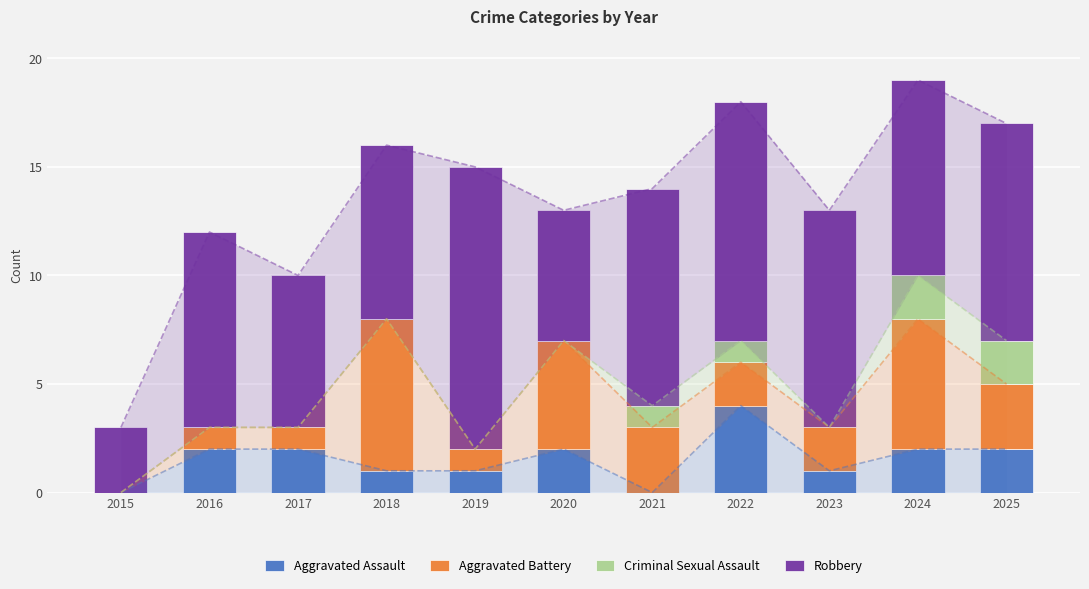

How many Criminal Sexual Assault values are between 0 and 1?

9